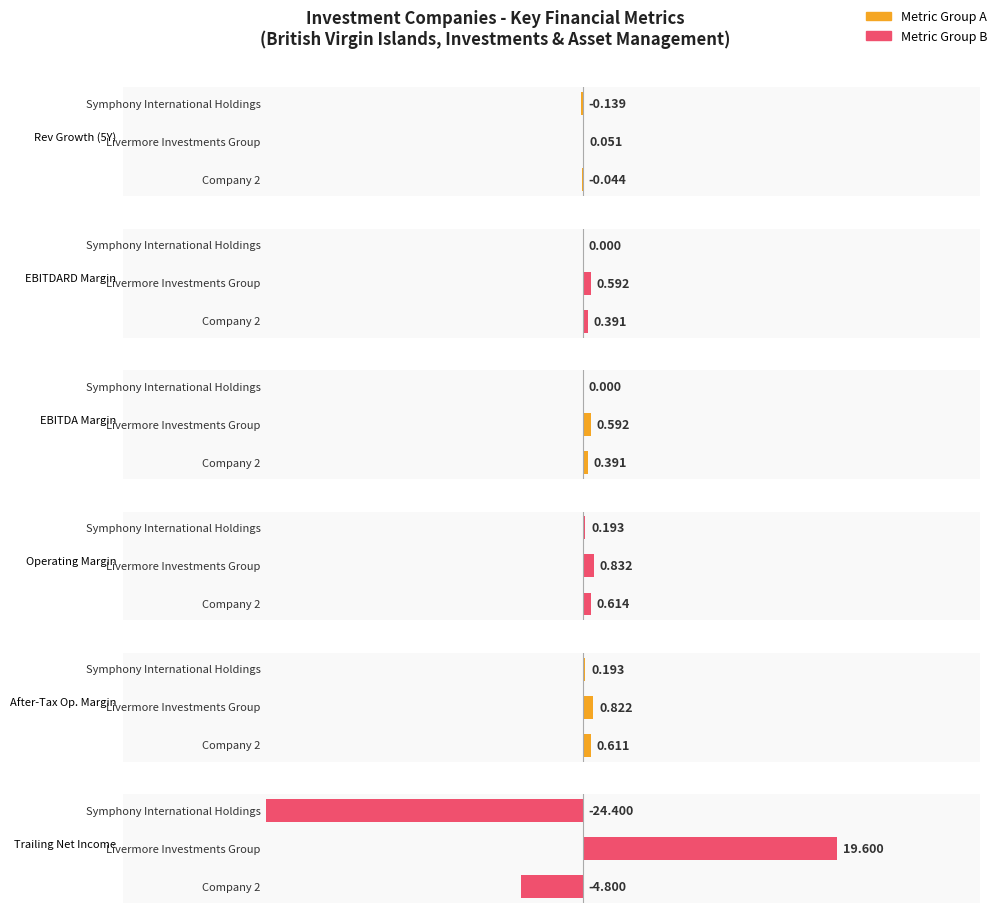

How many values in EBITDA Margin are above zero?

2